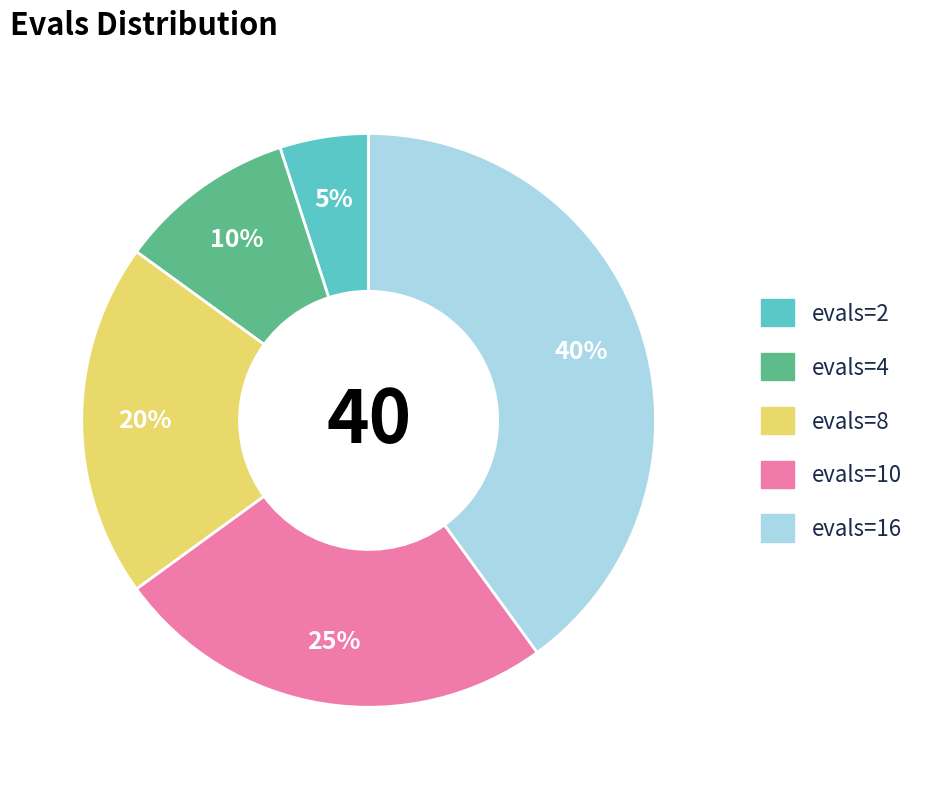

What is the smallest slice in the pie chart?

evals=2